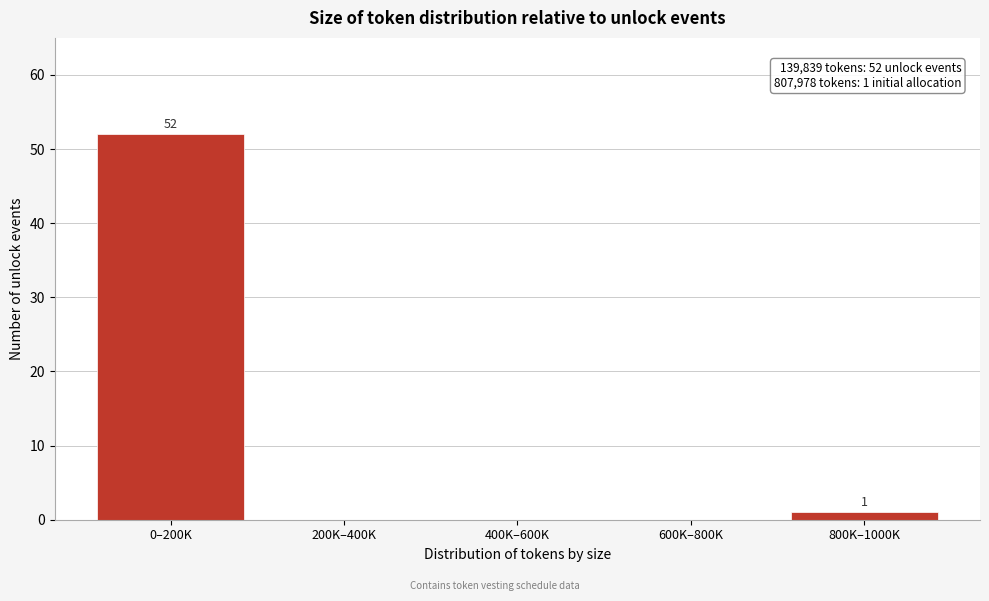

Reading left to right, extract all data points from this chart.

0–200K=52	200K–400K=0	400K–600K=0	600K–800K=0	800K–1000K=1